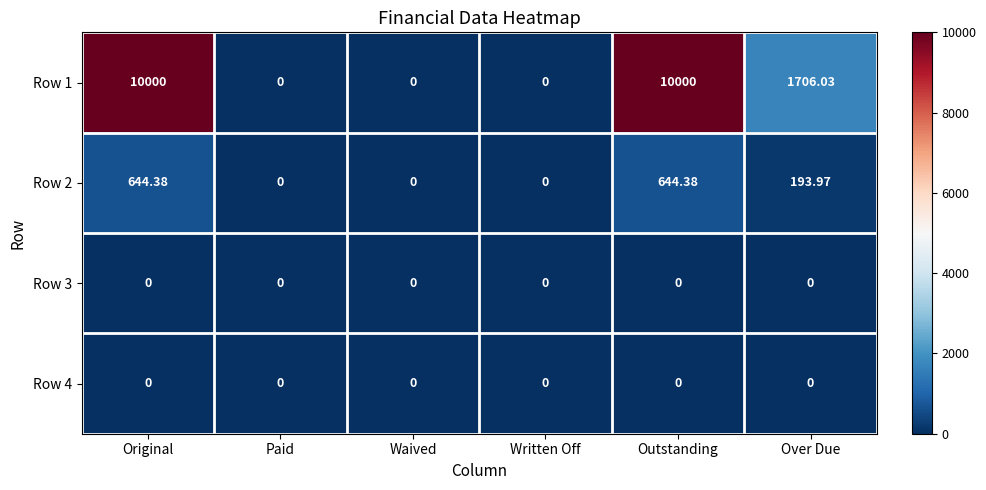

Is the value of Row 1 at Over Due greater than the value of Row 4 at Over Due?

Yes